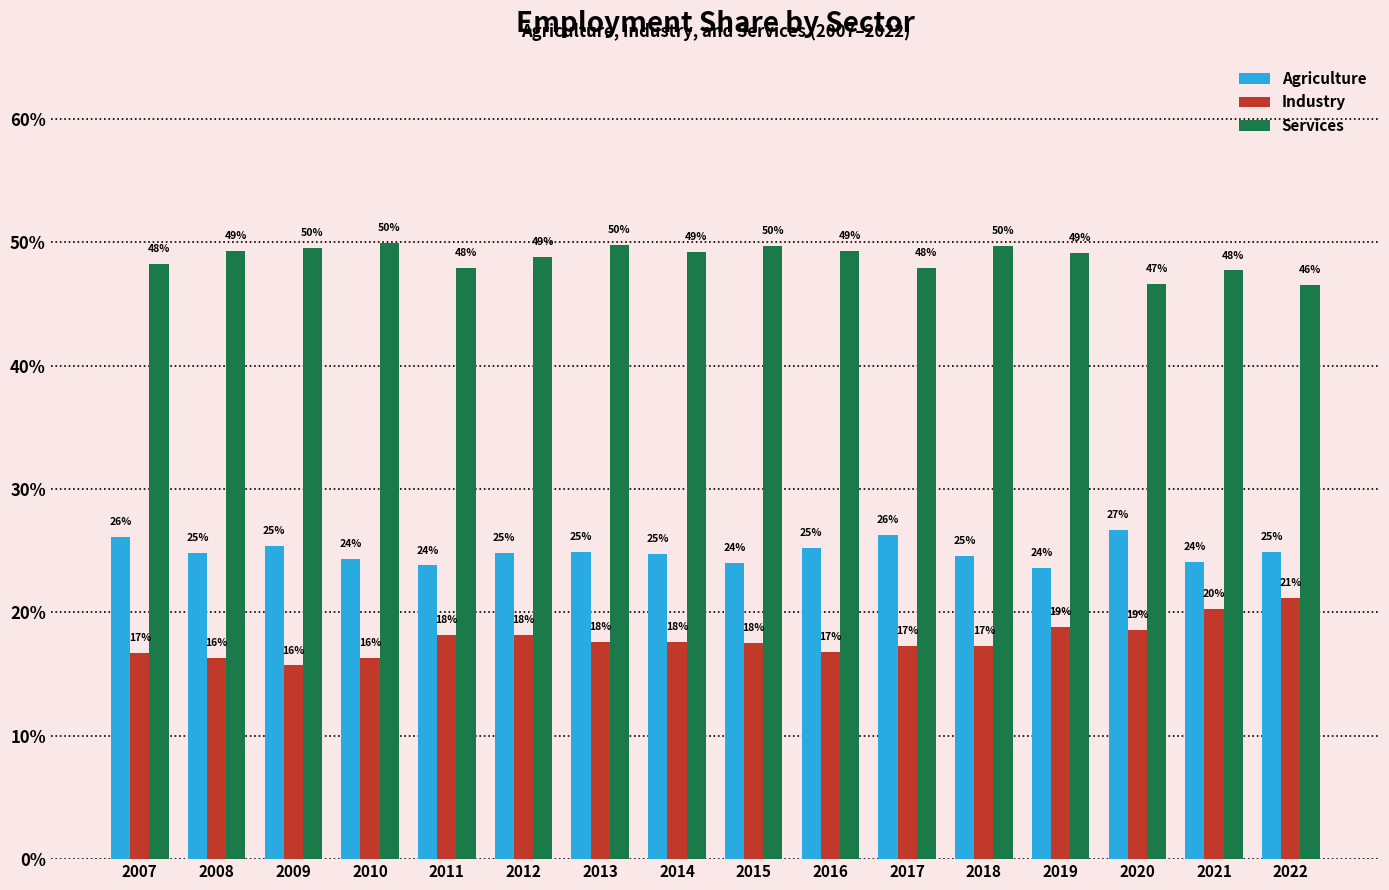

Between 2007 and 2022, which is larger?

2007